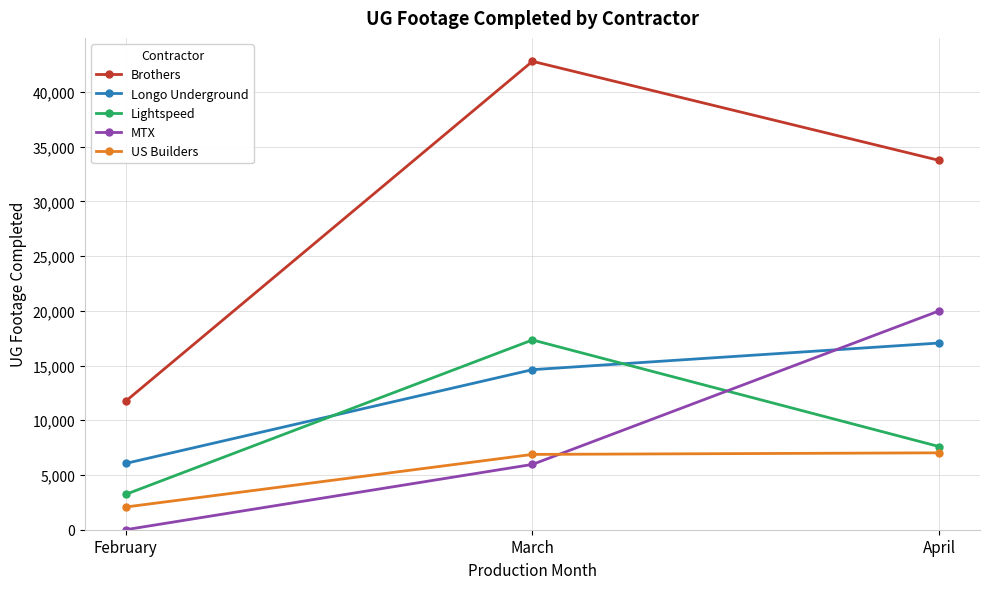

What is the maximum value for MTX?

20002